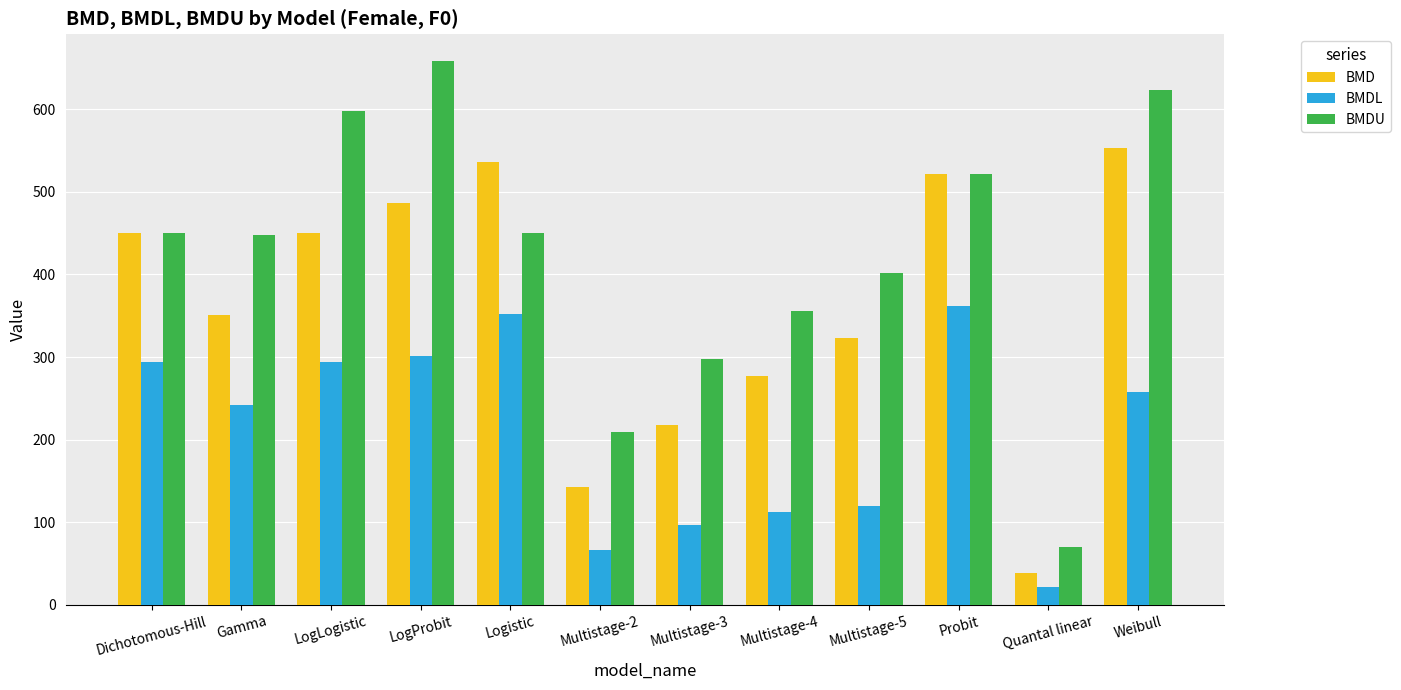

What is the maximum value shown in the chart?

657.8